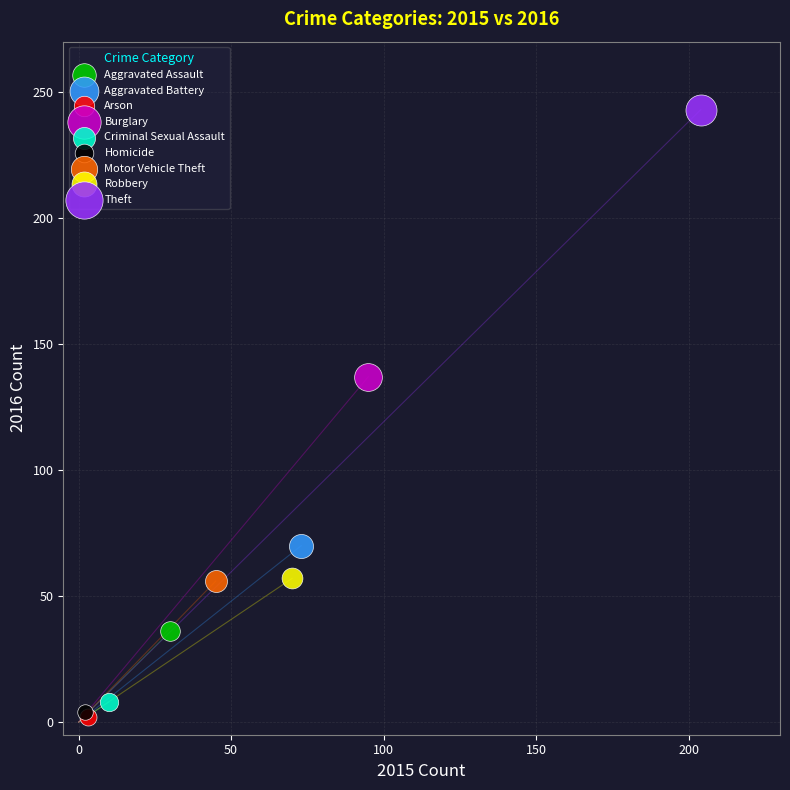

Which series contains the highest Y value?

Theft